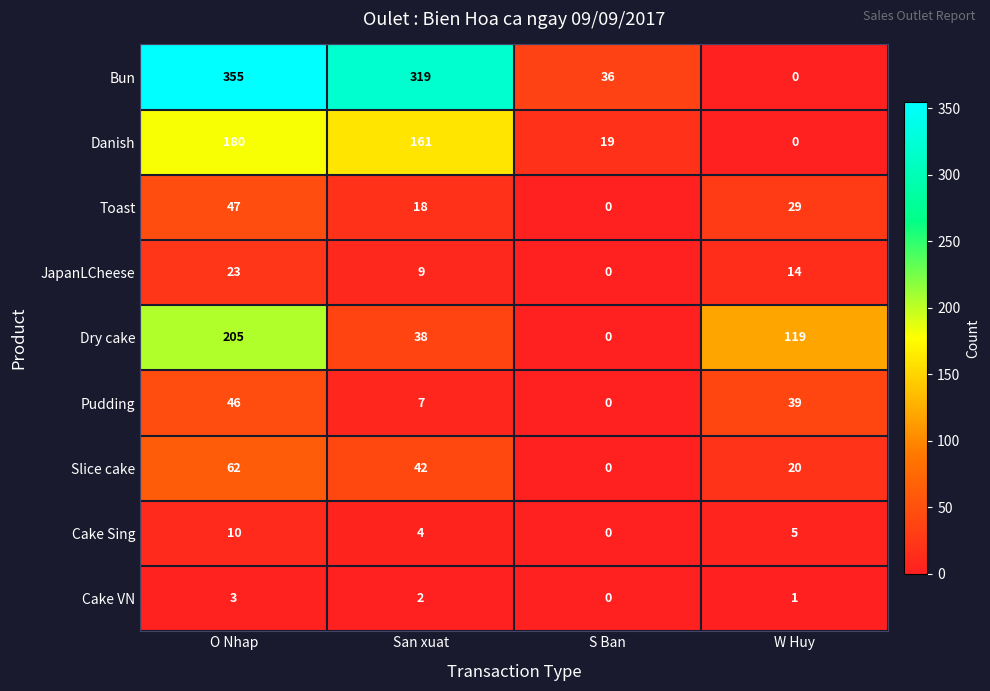

Between San xuat and S Ban, which series saw the biggest shift?

Bun